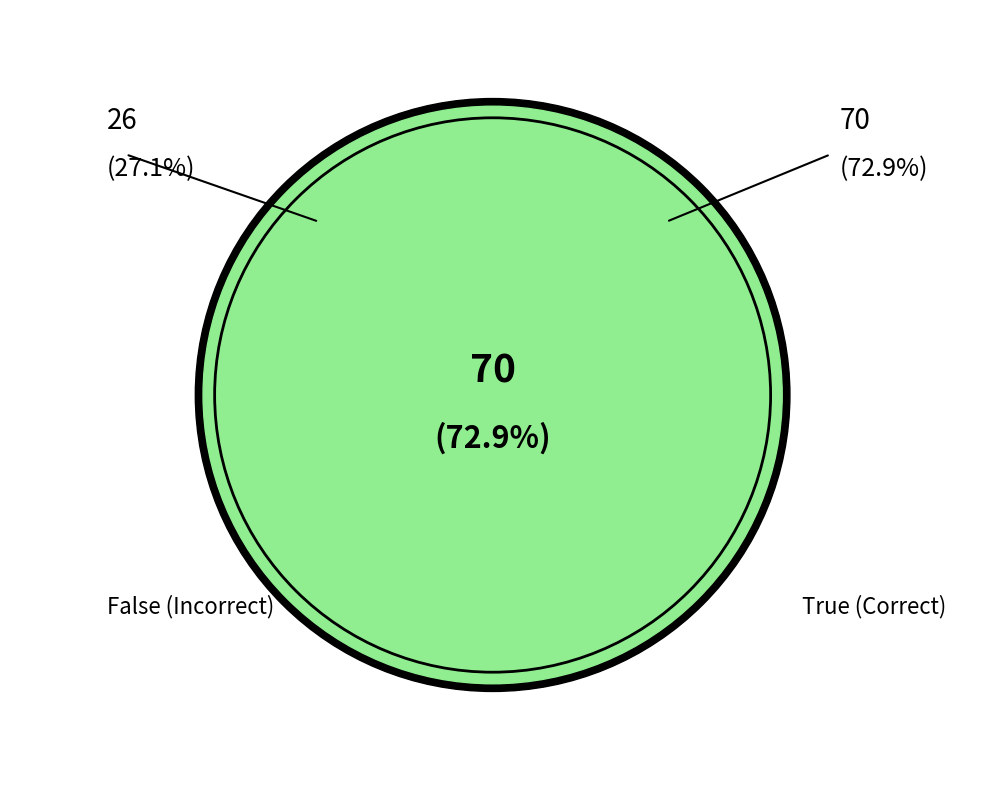

Is False the majority of the pie?

No